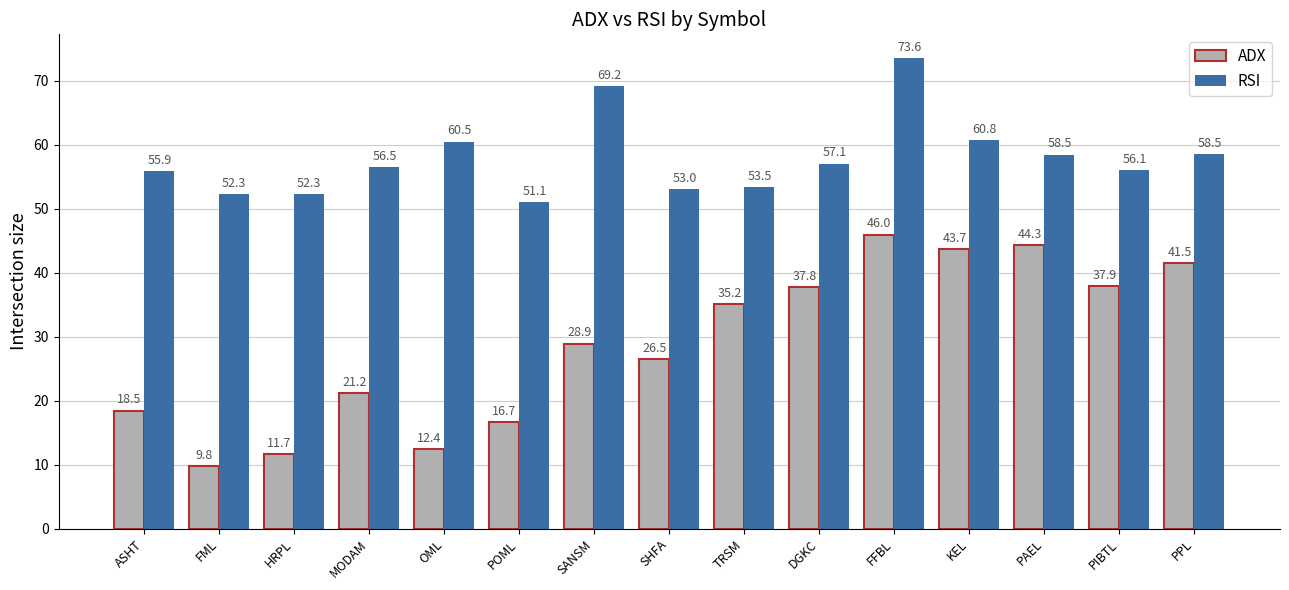

What is the sum of all RSI values?

868.9